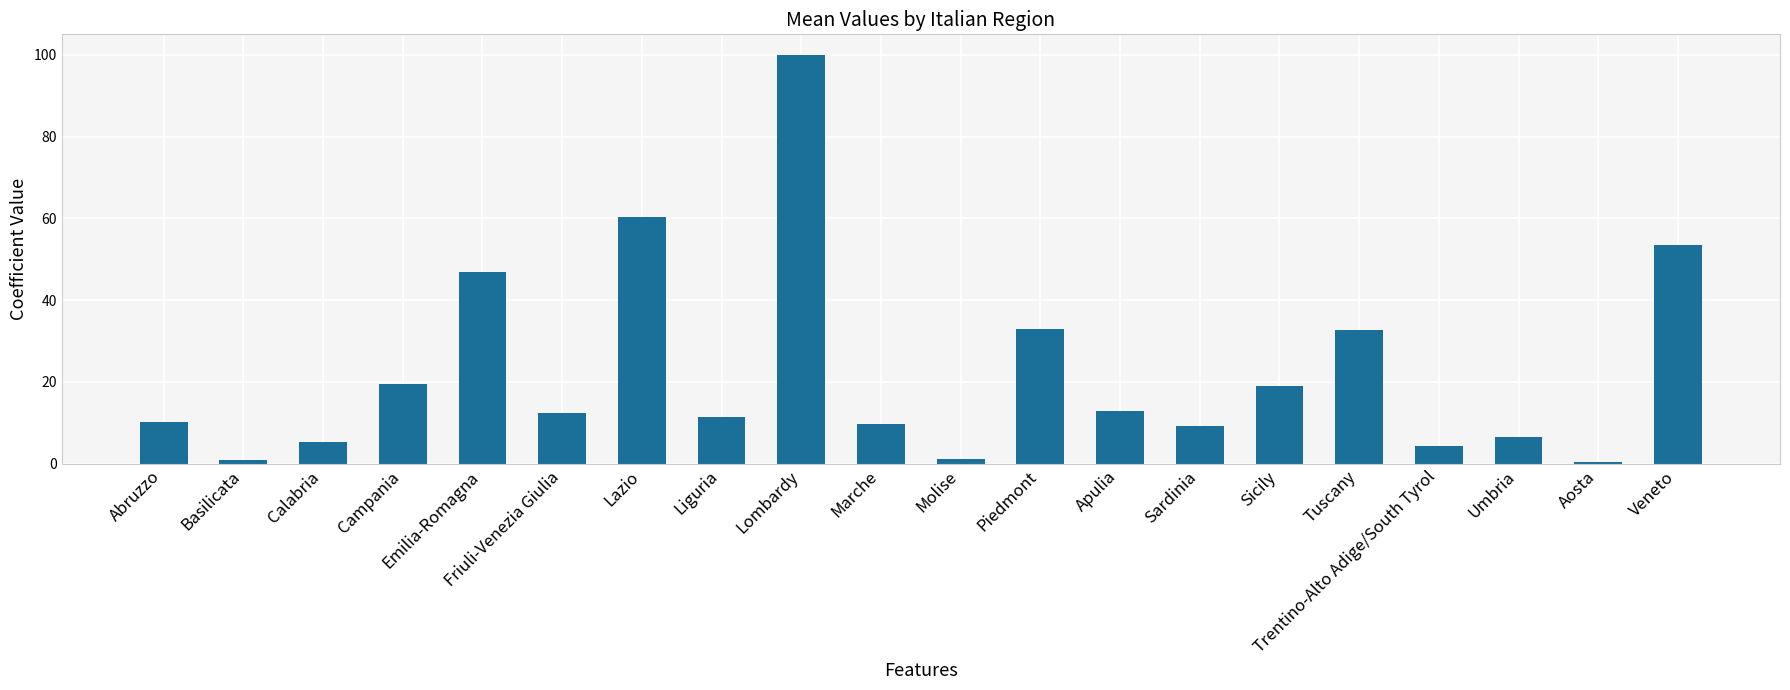

Which label corresponds to the largest value in the chart?

Lombardy